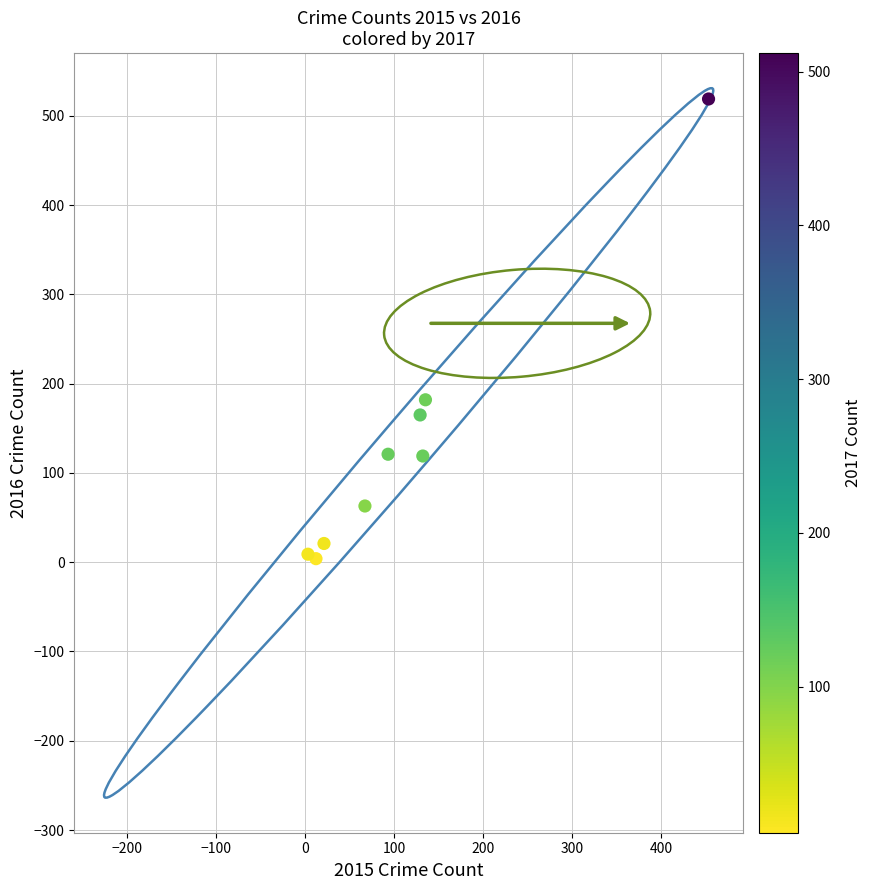

What is the range of X values (max minus min)?

450